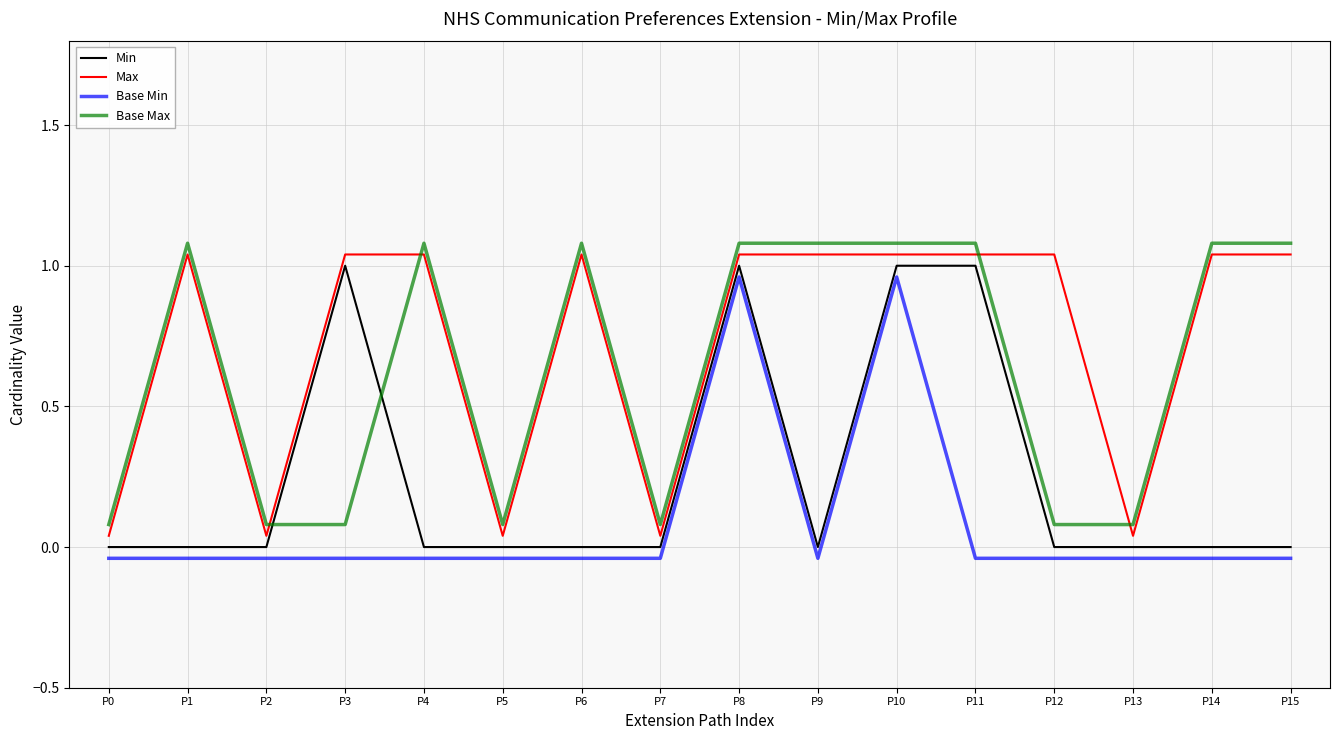

Which series has the largest total across all categories?

Max